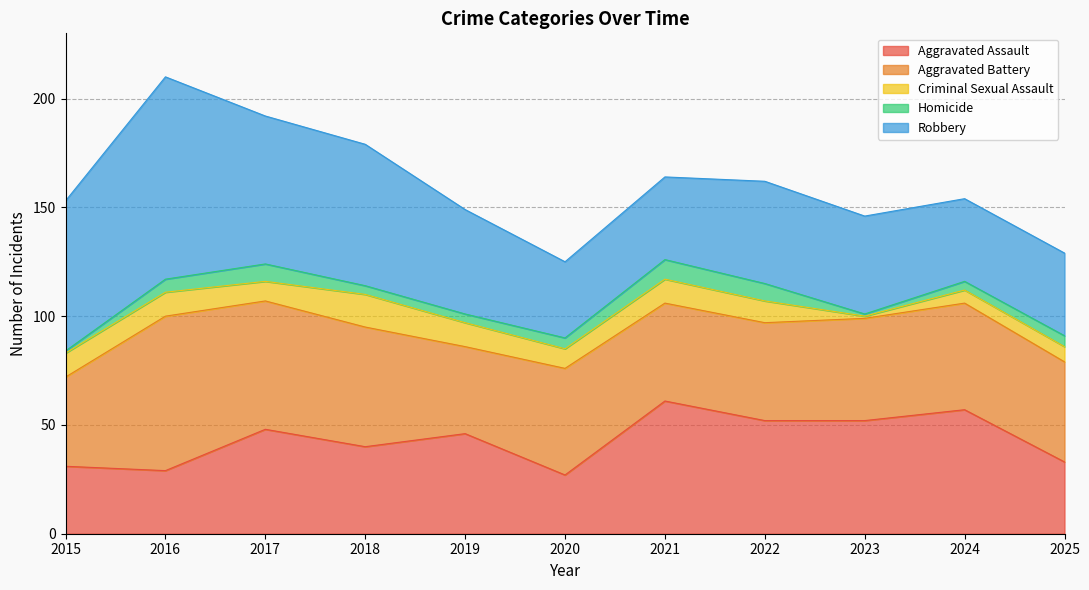

Which label corresponds to the smallest value in the chart?

2023